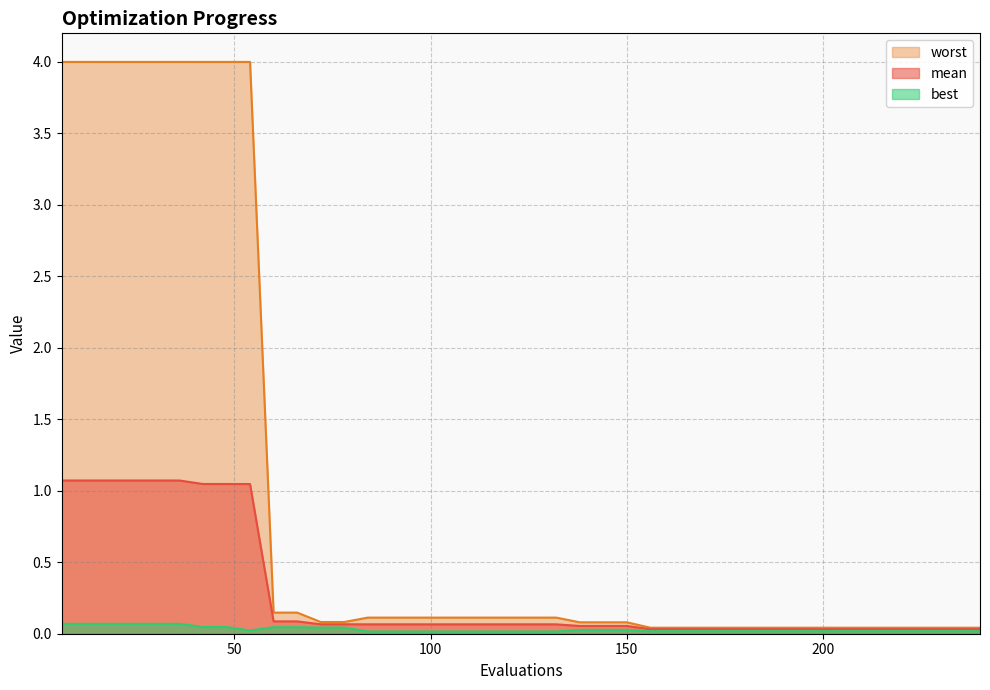

Rank the series at 120 from lowest to highest value.

best, mean, worst